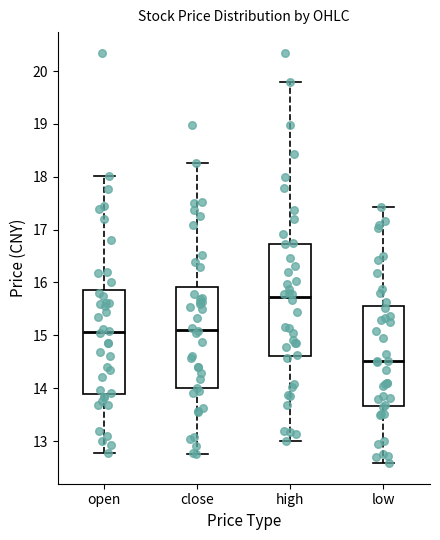

Reading left to right, transcribe this box plot: for each box, give where its median line is, the range the box spans, and where its two whiskers end, as read against the y-axis. The values are not printed on the chart, so give them approximately, as read against the axis.

open: median 15.1, box 13.9 to 15.9, whiskers 12.8 to 18.0
close: median 15.1, box 14.0 to 15.9, whiskers 12.8 to 18.3
high: median 15.7, box 14.6 to 16.7, whiskers 13.0 to 19.8
low: median 14.5, box 13.7 to 15.5, whiskers 12.6 to 17.4